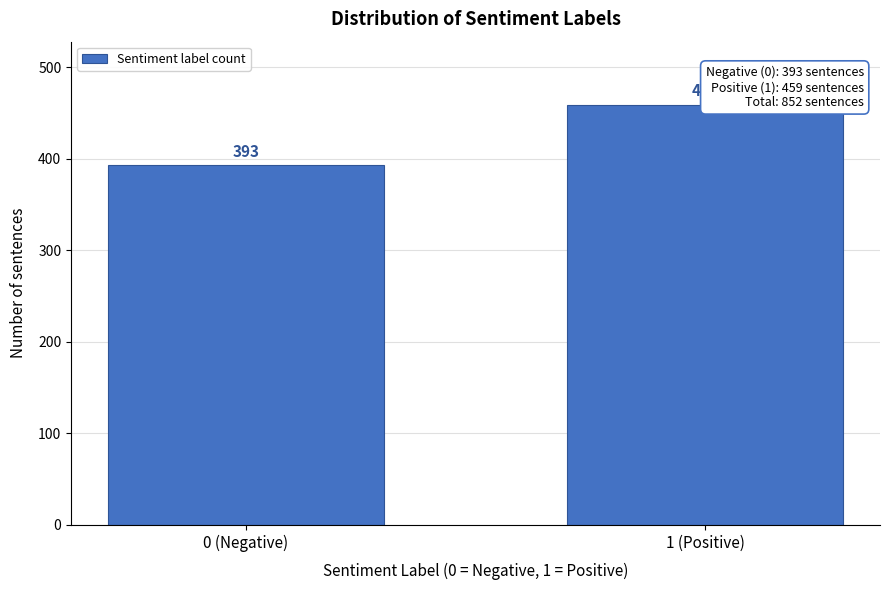

Reading left to right, list all the values displayed in this chart.

0 (Negative)=393	1 (Positive)=459